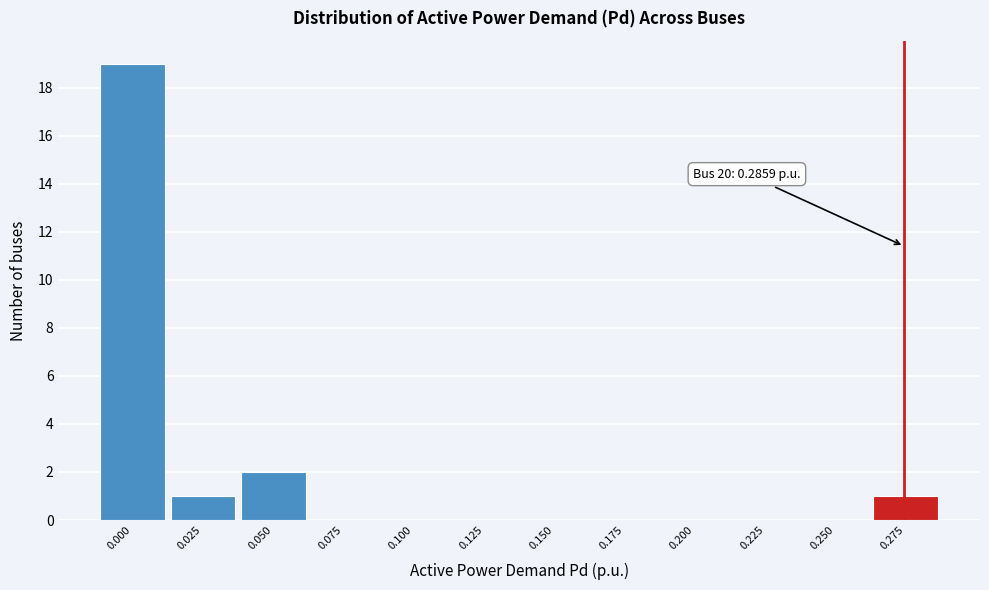

Reading right to left, what are all the values shown in this chart?

0.275=1	0.250=0	0.225=0	0.200=0	0.175=0	0.150=0	0.125=0	0.100=0	0.075=0	0.050=2	0.025=1	0.000=19